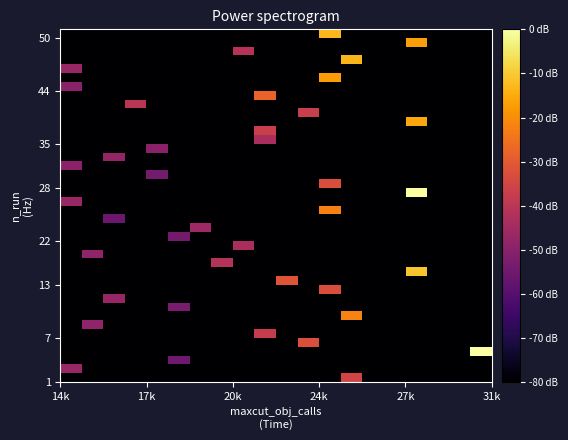

What is the maximum value shown in the chart?

-3.3